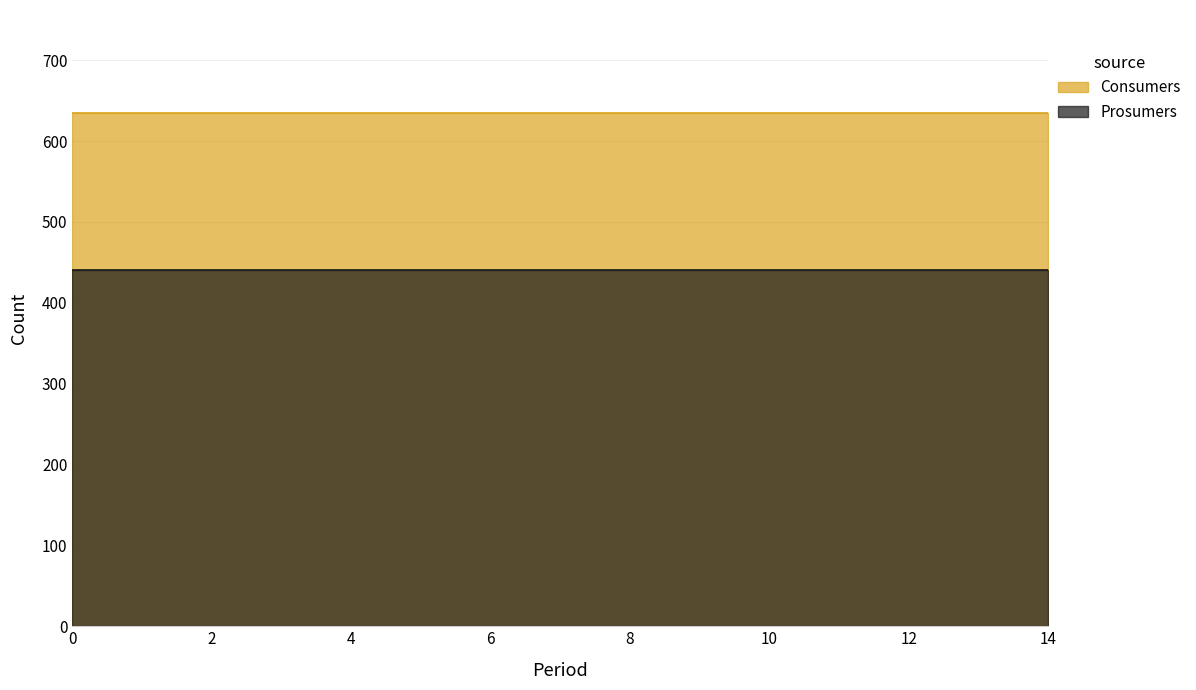

What is the minimum value shown in the chart?

440